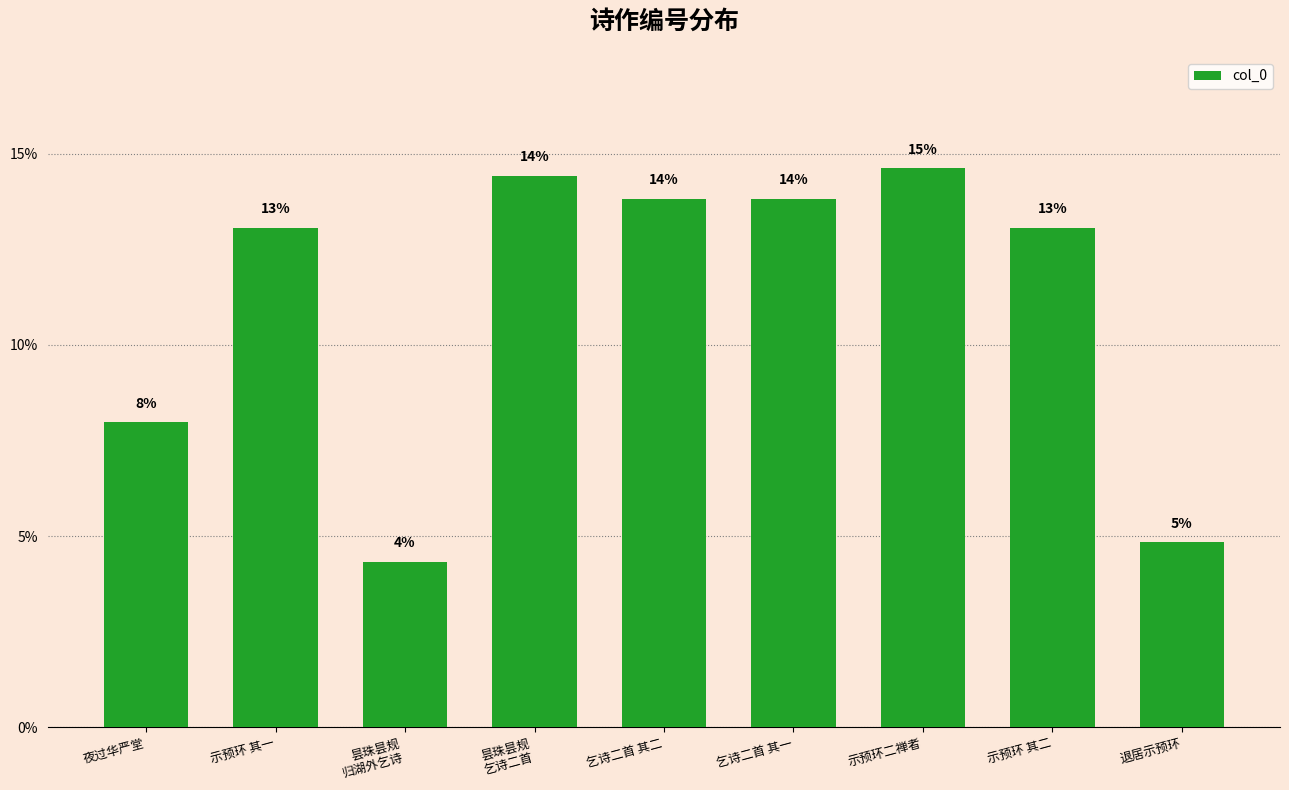

True or false: the data shows 13.1 at 示预环 其二.

True